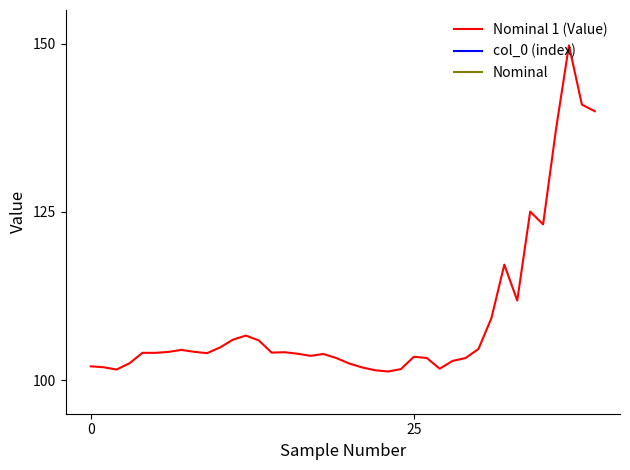

Reading left to right, what are all the values shown in this chart?

Nominal 1 (Value): 102.0	101.9	101.6	102.5	104.1	104.0	104.2	104.5	104.2	104.0	104.8	106.0	106.6	105.9	104.1	104.1	103.9	103.6	103.9	103.3	102.5	101.9	101.5	101.3	101.6	103.5	103.3	101.7	102.8	103.3	104.6	109.2	117.2	111.8	125.0	123.1	137.3	149.7	140.9	140.0
col_0 (index): 0.0	1.0	2.0	3.0	4.0	5.0	6.0	7.0	8.0	9.0	10.0	11.0	12.0	13.0	14.0	15.0	16.0	17.0	18.0	19.0	20.0	21.0	22.0	23.0	24.0	25.0	26.0	27.0	28.0	29.0	30.0	31.0	32.0	33.0	34.0	35.0	36.0	37.0	38.0	39.0
Nominal: 1.0	1.0	1.0	1.0	1.0	1.0	1.0	1.0	1.0	1.0	1.0	1.0	1.0	1.0	1.0	1.0	1.0	1.0	1.0	1.0	1.0	1.0	1.0	1.0	1.0	1.0	1.0	1.0	1.0	1.0	1.0	1.0	1.0	1.0	1.0	1.0	1.0	1.0	1.0	1.0